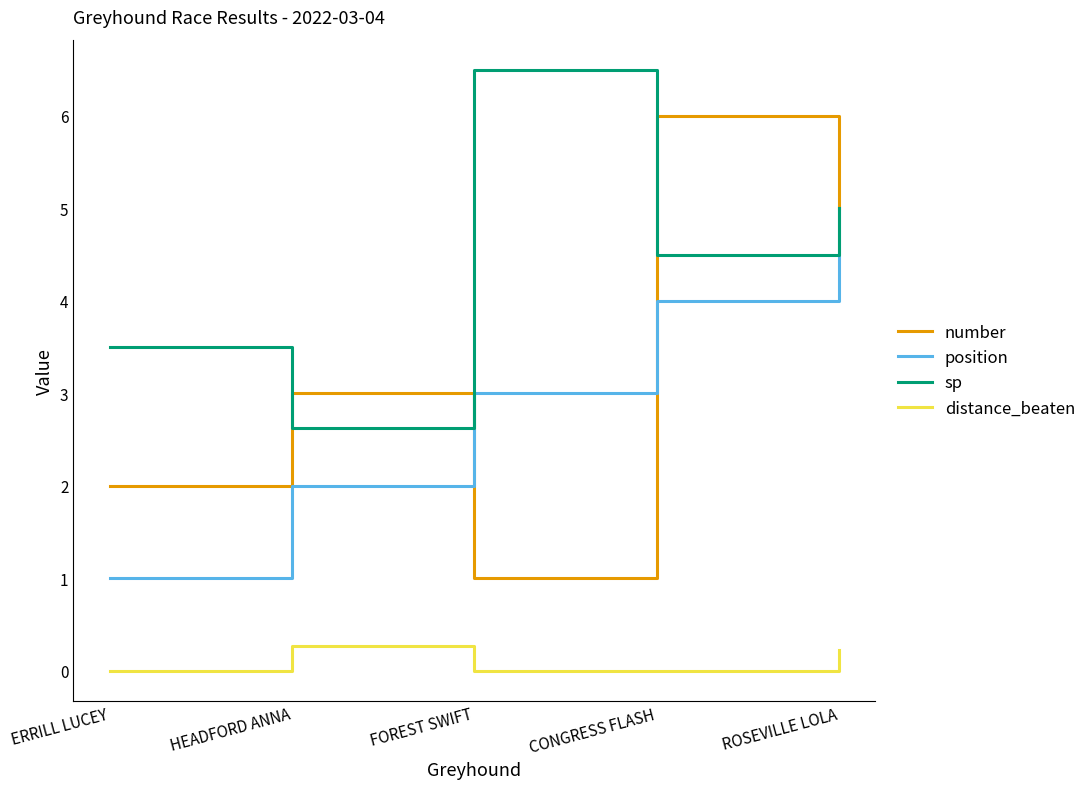

At which label does number reach its peak?

CONGRESS FLASH